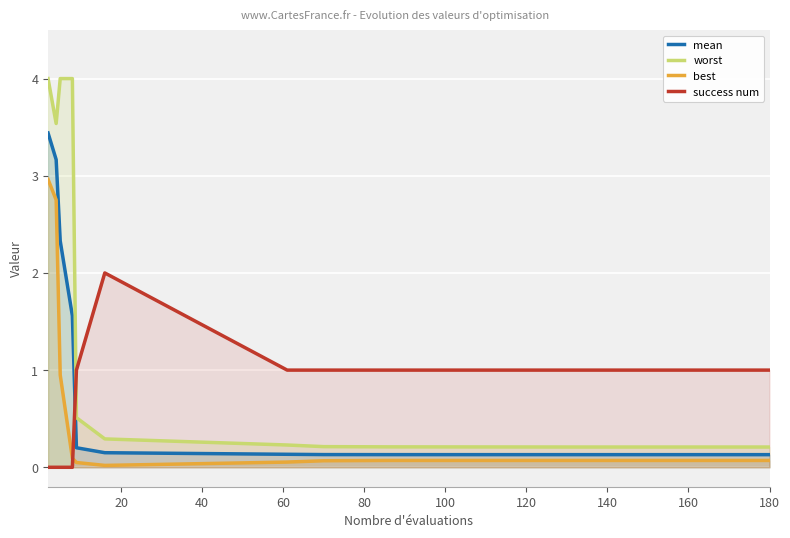

What is the maximum value shown in the chart?

4.0